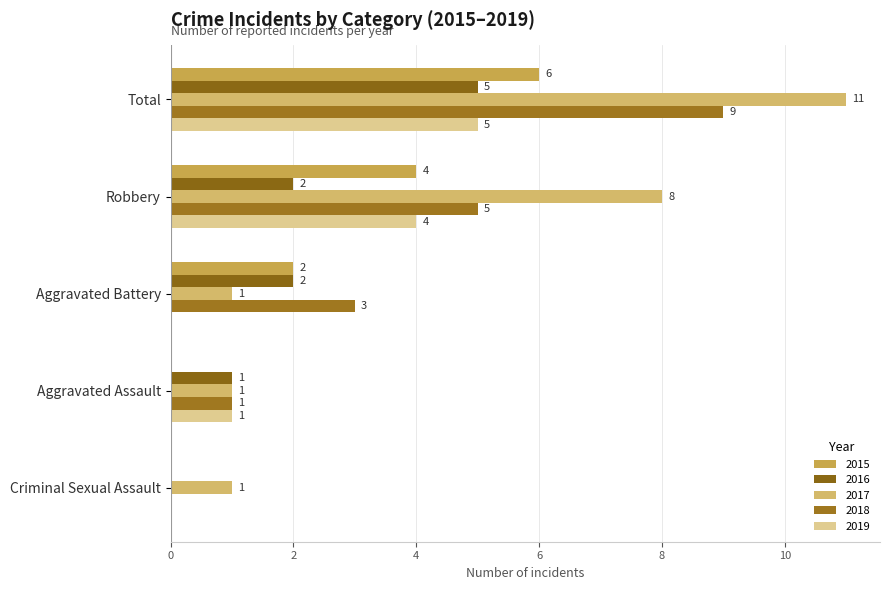

Count the number of data series in this chart.

5